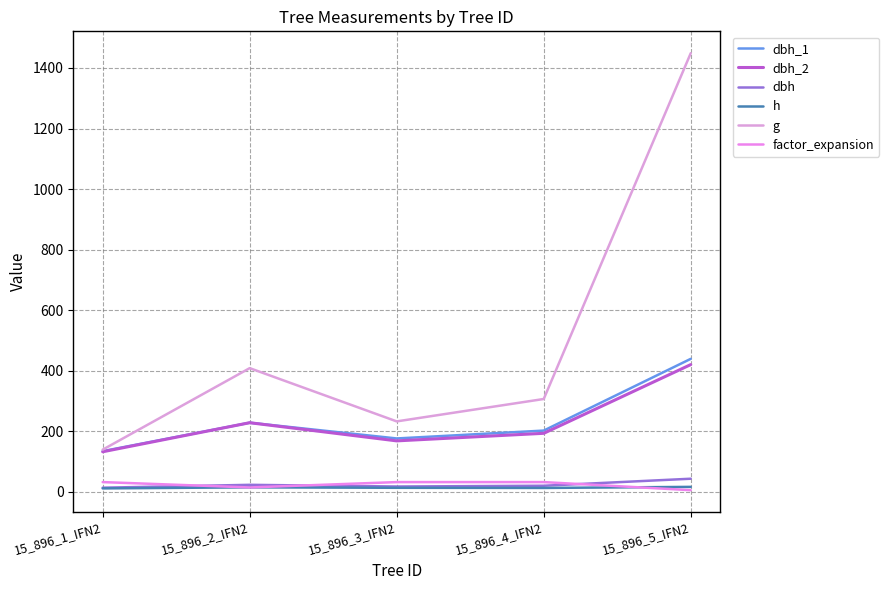

Where is factor_expansion nearest to the value 18?

15_896_2_IFN2